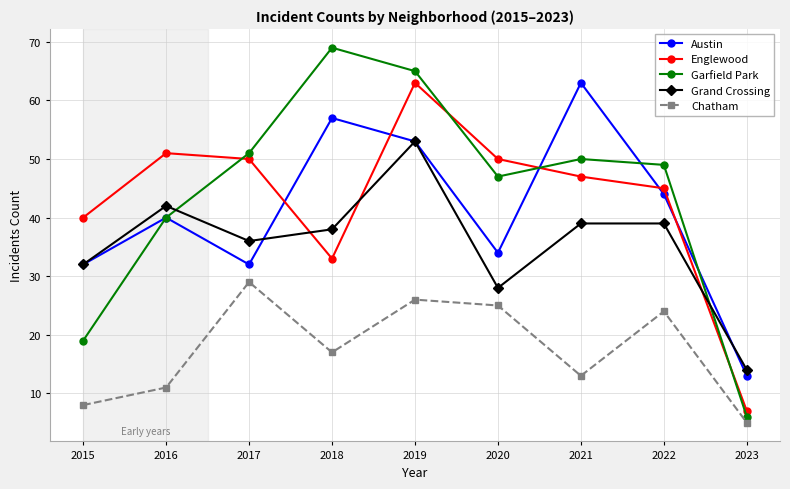

Is the value of Austin at 2021 greater than the value of Englewood at 2023?

Yes